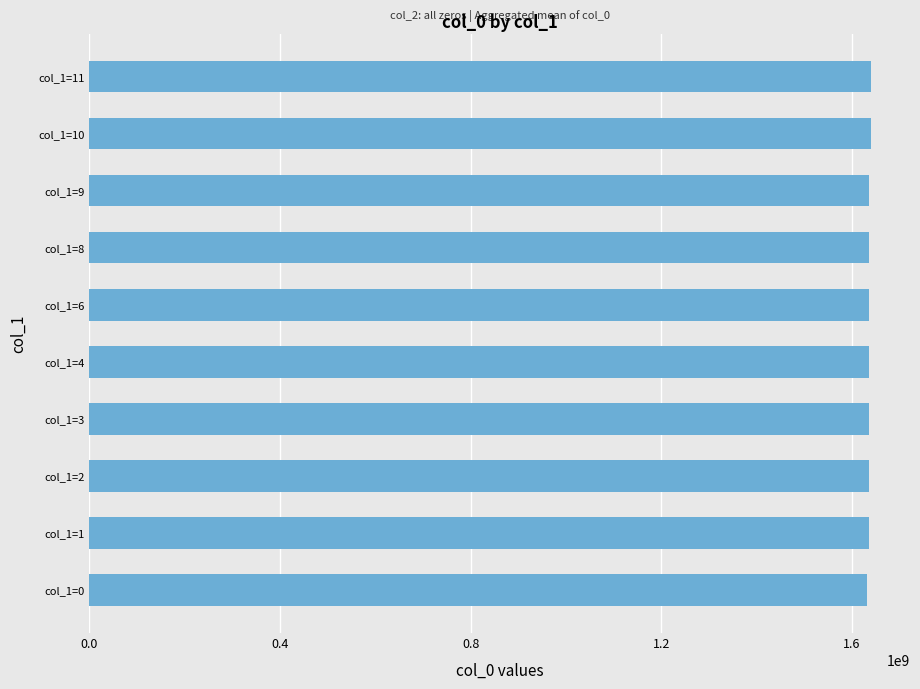

Is it true that the value at col_1=6 is 1636128248.0?

True